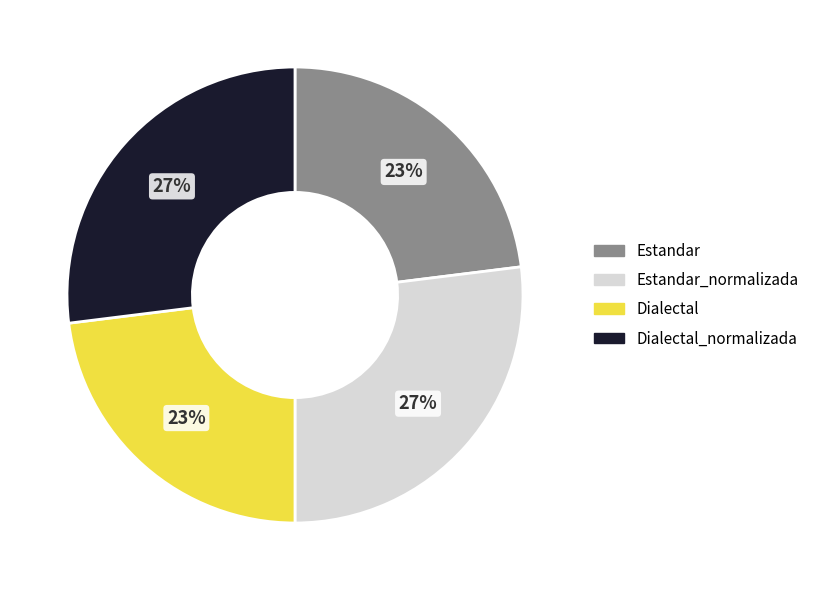

Does Dialectal_normalizada represent more than half of the total?

No